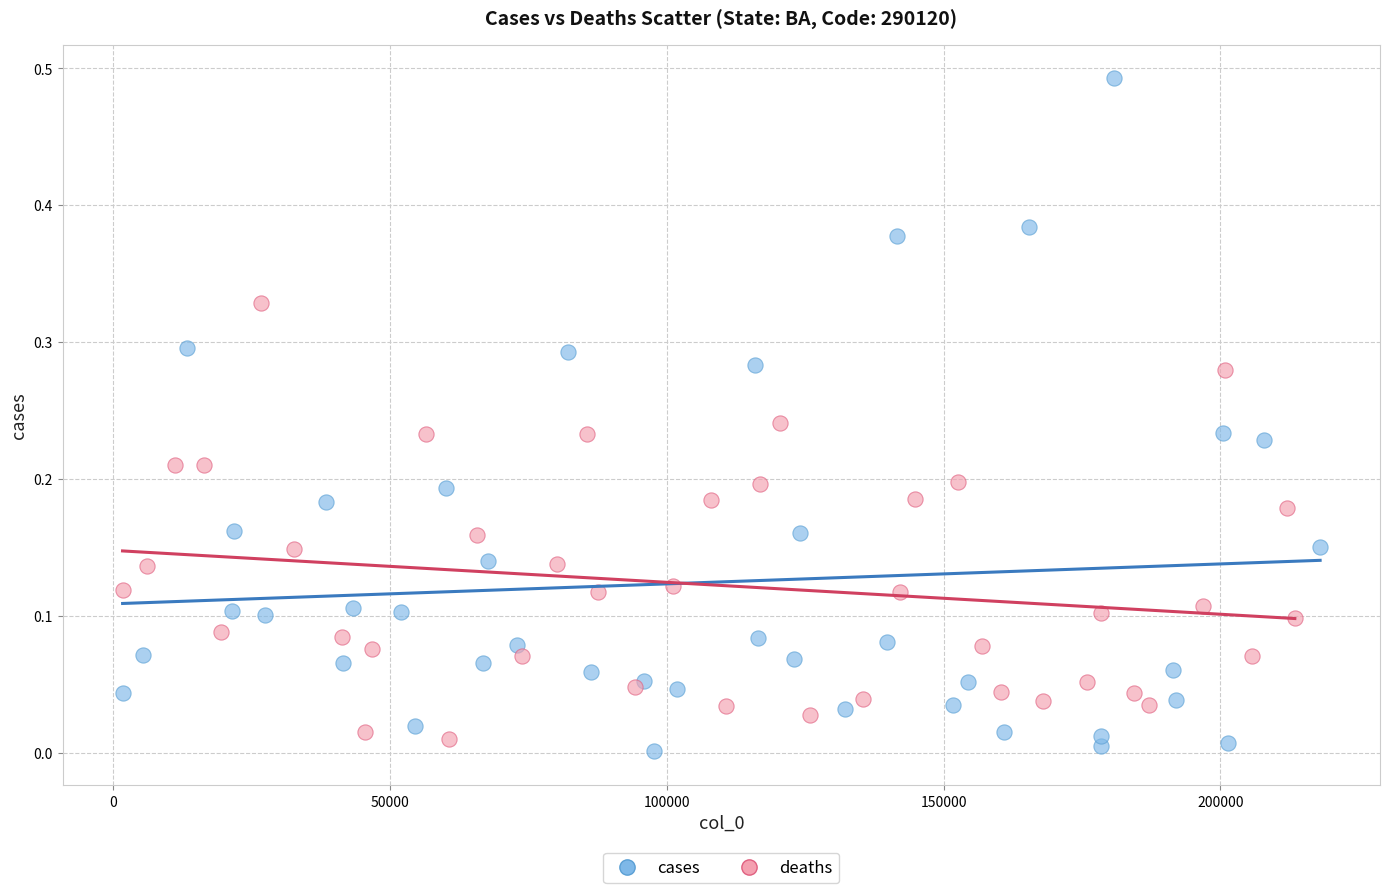

Which series contains the highest Y value?

cases